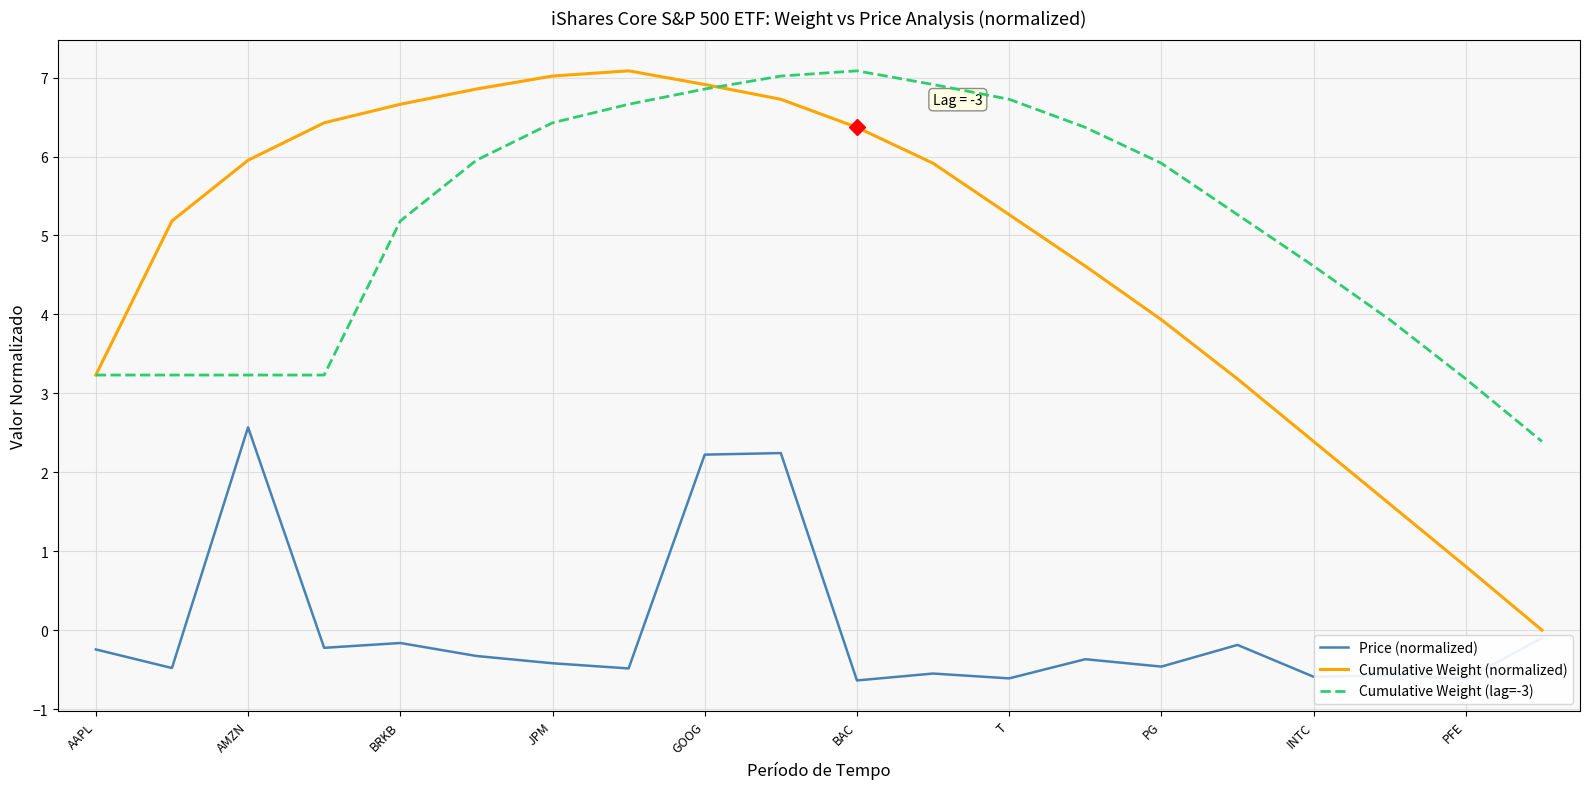

How many lines are shown in the chart?

3